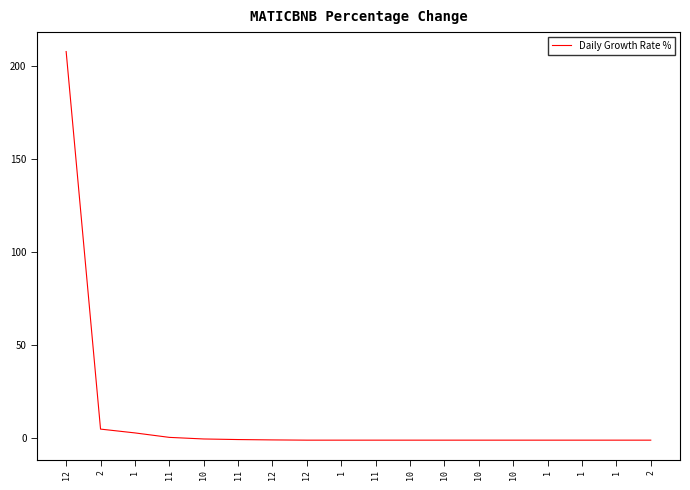

Which label corresponds to the largest value in the chart?

12